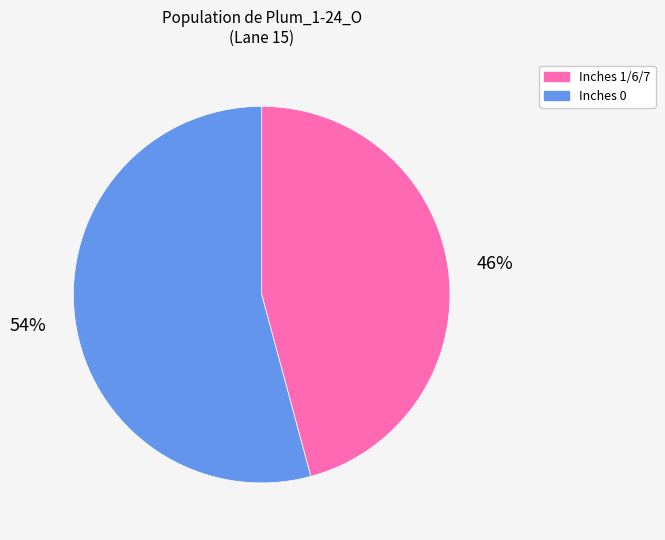

Does any single category account for the majority?

Yes